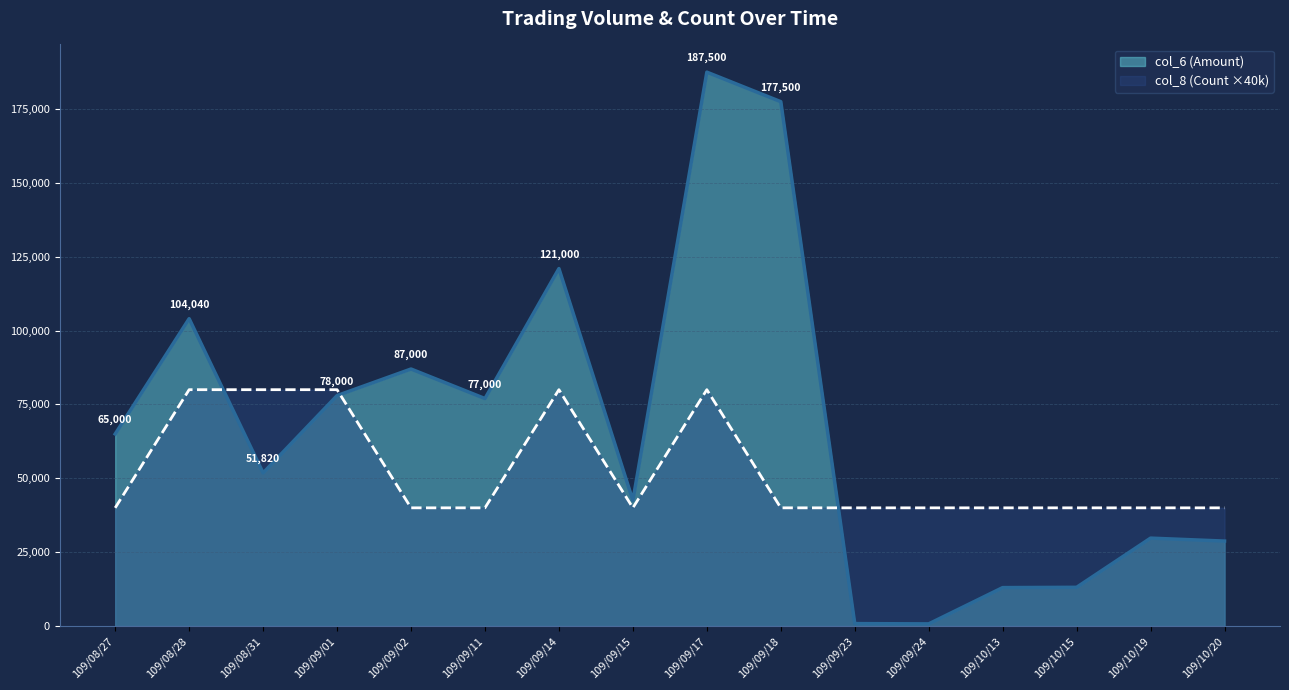

True or false: col_8 (Count) and col_6 (Amount) intersect in this chart.

True